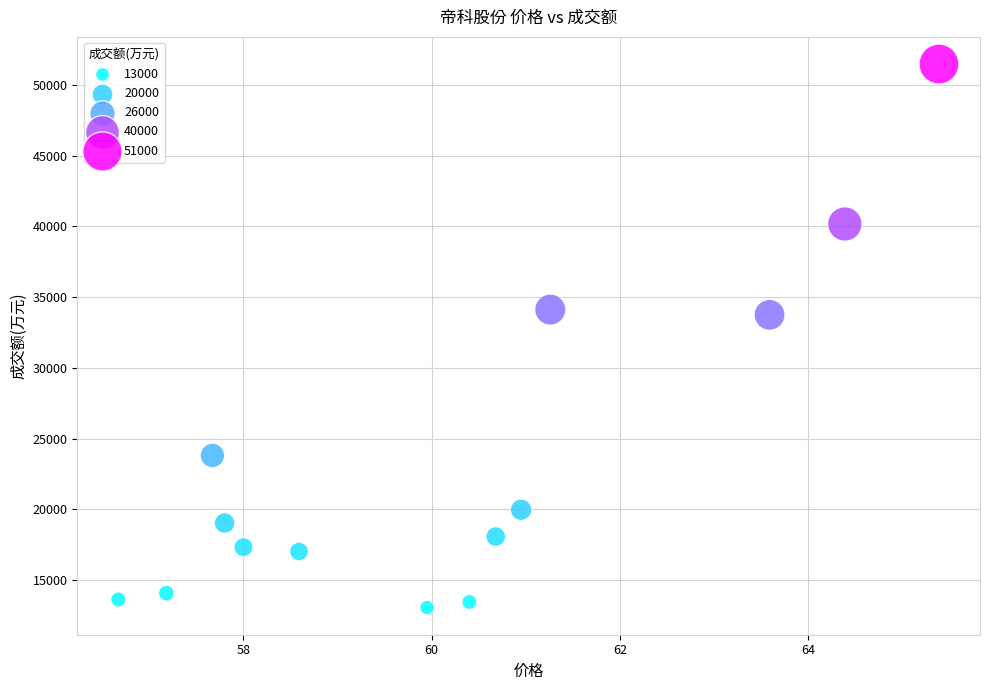

What is the range of Y values (max minus min)?

38442